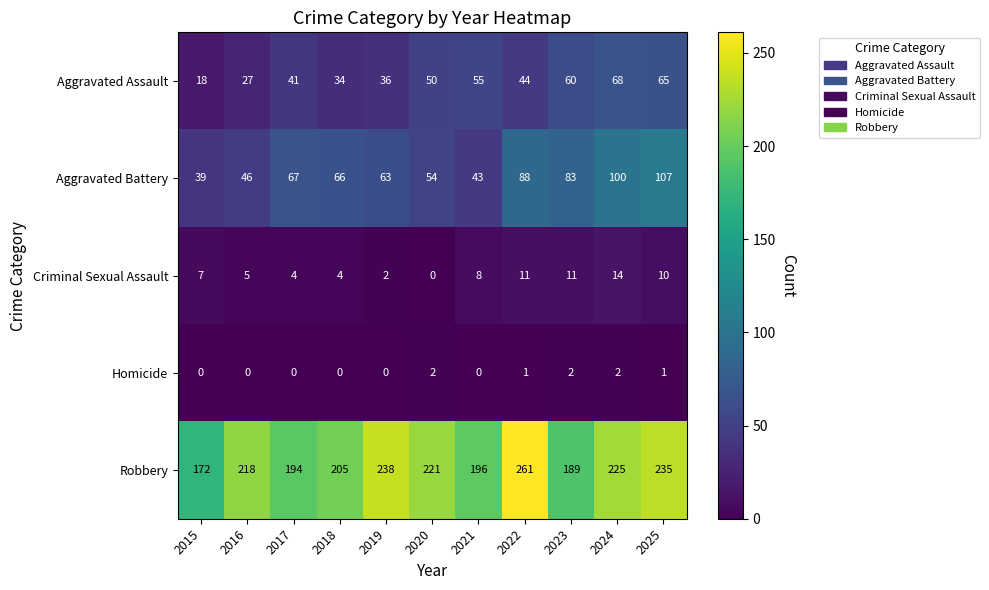

At how many categories does at least one series exceed 67?

11